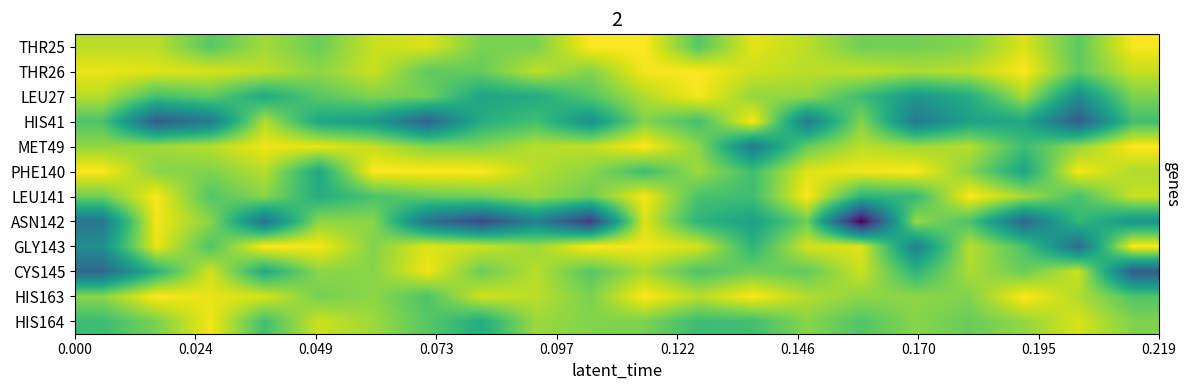

Reading left to right, what are all the values shown in this chart?

THR25: -0.1	-0.1	-0.1	-0.1	-0.1	-0.0	-0.0	-0.1	-0.1	-0.0	-0.0	-0.2	-0.0	-0.1	-0.1	-0.1	-0.1	-0.0	-0.1	-0.0
THR26: -0.0	-0.0	-0.0	-0.1	-0.1	-0.0	-0.1	-0.1	-0.1	-0.1	-0.0	-0.0	-0.0	-0.1	-0.1	-0.1	-0.1	-0.0	-0.1	-0.1
LEU27: -0.1	-0.2	-0.1	-0.2	-0.1	-0.1	-0.1	-0.2	-0.2	-0.2	-0.1	-0.0	-0.1	-0.1	-0.2	-0.3	-0.2	-0.1	-0.3	-0.1
HIS41: -0.2	-0.4	-0.3	-0.1	-0.2	-0.3	-0.4	-0.2	-0.2	-0.3	-0.1	-0.2	-0.0	-0.3	-0.1	-0.3	-0.2	-0.2	-0.4	-0.2
MET49: -0.1	-0.1	-0.1	-0.0	-0.0	-0.1	-0.1	-0.1	-0.1	-0.1	-0.0	-0.1	-0.3	-0.1	-0.1	-0.1	-0.1	-0.2	-0.1	-0.0
PHE140: -0.0	-0.1	-0.1	-0.1	-0.2	-0.0	-0.0	-0.0	-0.1	-0.1	-0.2	-0.1	-0.2	-0.0	-0.0	-0.0	-0.1	-0.2	-0.0	-0.1
LEU141: -0.1	-0.0	-0.2	-0.1	-0.2	-0.2	-0.1	-0.1	-0.1	-0.1	-0.0	-0.2	-0.2	-0.0	-0.2	-0.2	-0.0	-0.1	-0.2	-0.0
ASN142: -0.4	-0.0	-0.1	-0.4	-0.1	-0.1	-0.4	-0.5	-0.3	-0.5	-0.0	-0.2	-0.2	-0.1	-0.6	-0.1	-0.2	-0.4	-0.2	-0.3
GLY143: -0.3	-0.0	-0.2	-0.0	-0.0	-0.1	-0.0	-0.0	-0.1	-0.0	-0.0	-0.0	-0.2	-0.0	-0.0	-0.3	-0.1	-0.2	-0.4	-0.0
CYS145: -0.4	-0.2	-0.0	-0.2	-0.1	-0.1	-0.0	-0.1	-0.1	-0.2	-0.1	-0.2	-0.1	-0.1	-0.0	-0.2	-0.1	-0.1	-0.0	-0.4
HIS163: -0.1	-0.0	-0.0	-0.0	-0.1	-0.1	-0.2	-0.0	-0.1	-0.1	-0.0	-0.1	-0.0	-0.1	-0.1	-0.1	-0.1	-0.0	-0.1	-0.2
HIS164: -0.2	-0.1	-0.0	-0.2	-0.0	-0.1	-0.1	-0.2	-0.1	-0.1	-0.1	-0.2	-0.2	-0.1	-0.2	-0.1	-0.1	-0.1	-0.0	-0.1